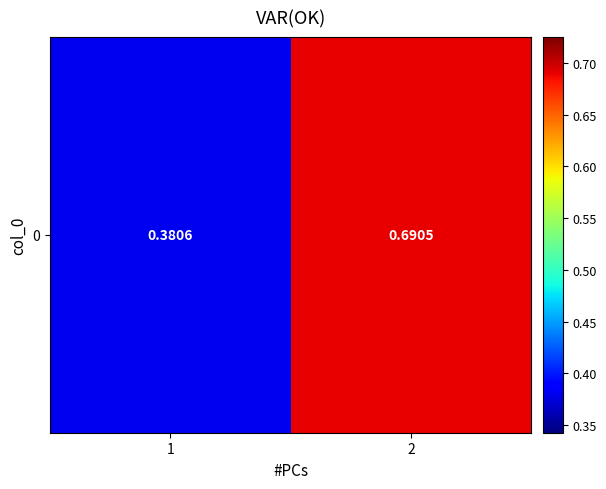

What is the difference between the maximum and minimum values?

0.3